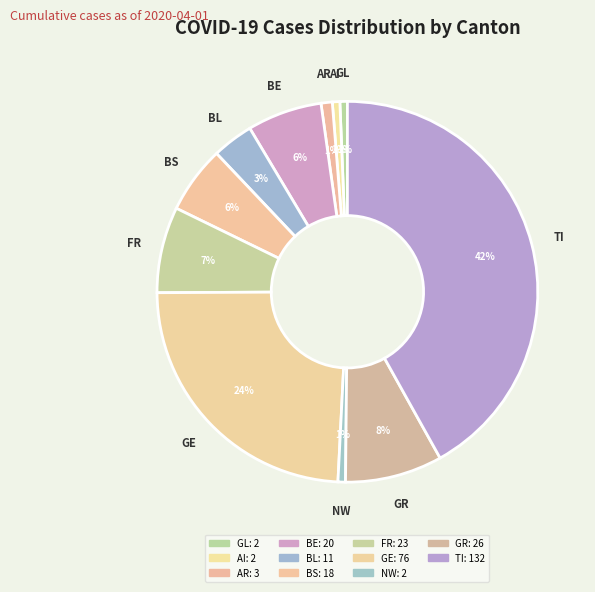

Is there a majority slice in this chart?

No